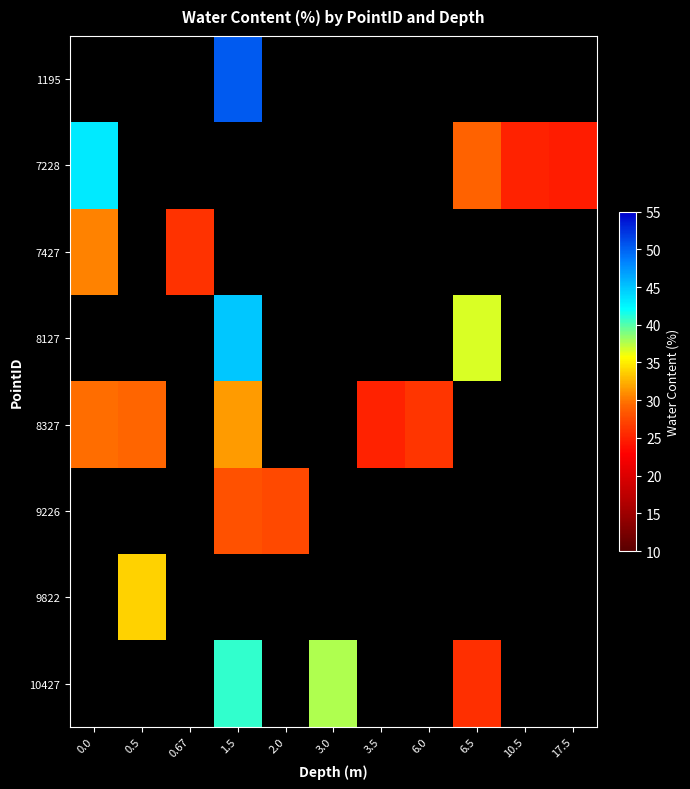

The value of 8327 at 0.5 is 6.5. True or false?

False